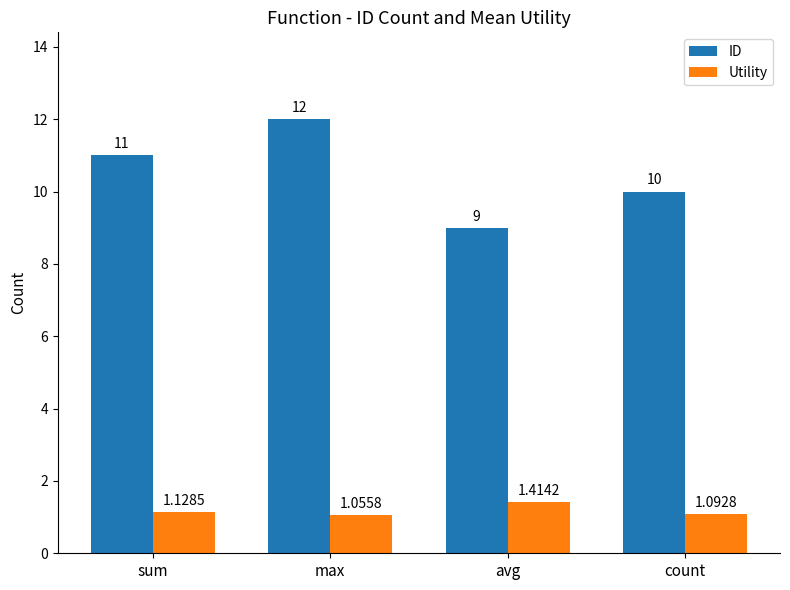

Which category has the lowest value in the ID series?

avg